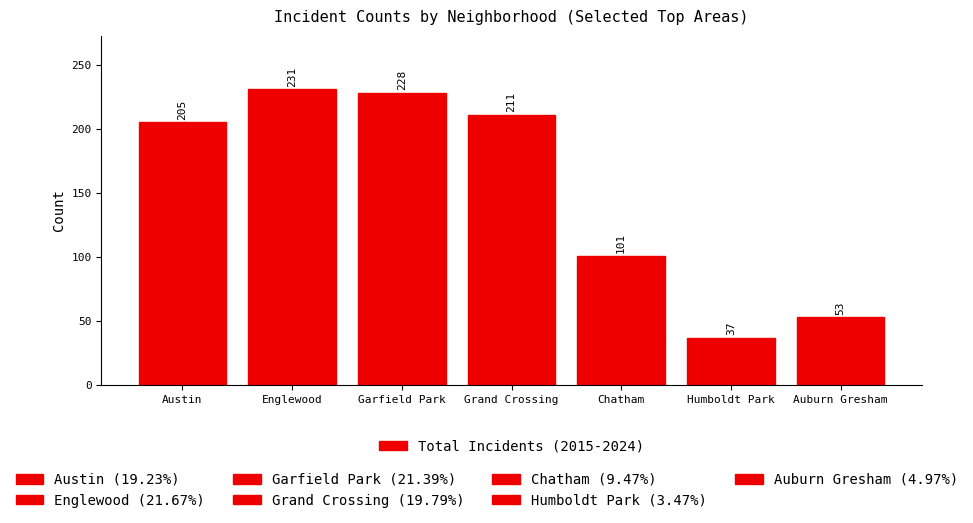

What is the label of the 6th bar from the right?

Englewood